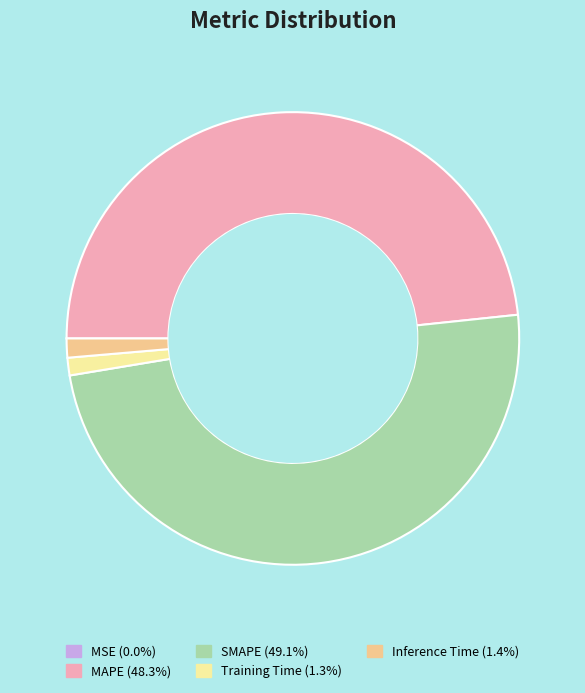

Which slice is the largest?

SMAPE